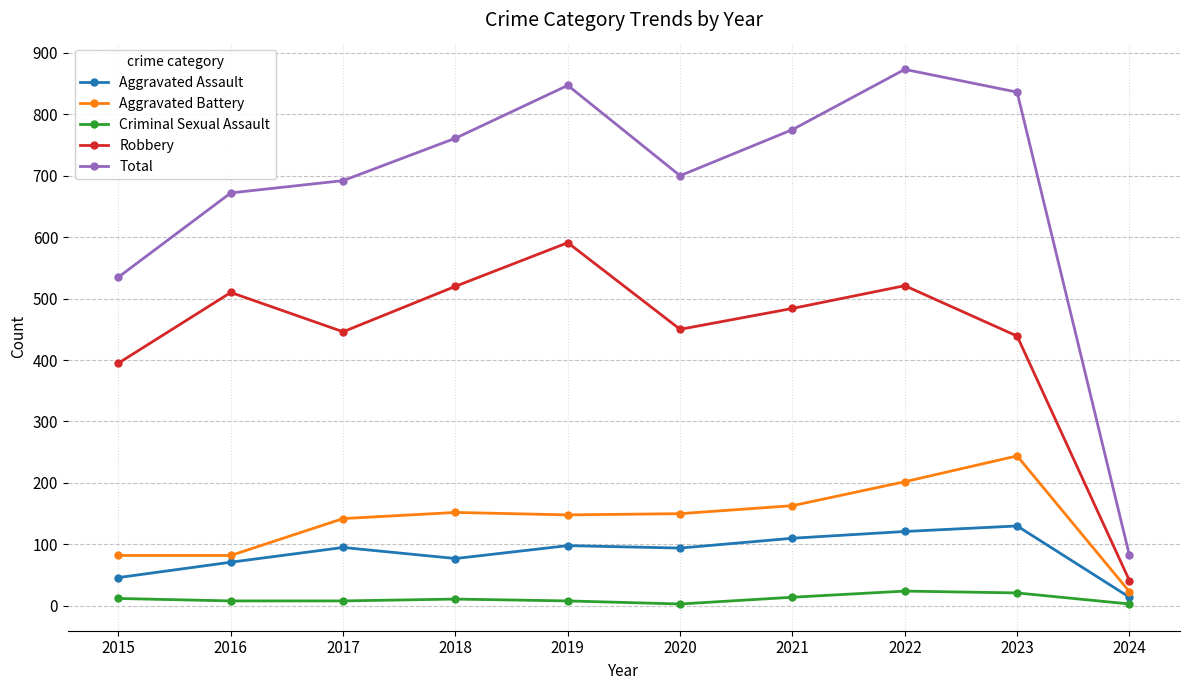

Read the Robbery value at 2022.

521